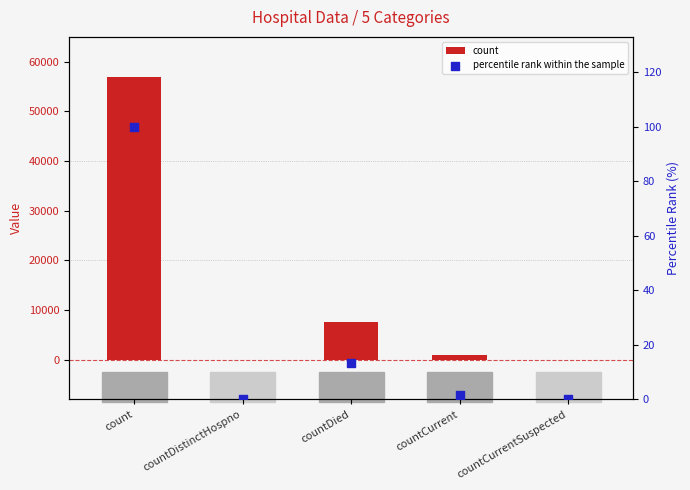

What are all the series names shown in the legend?

count, percentile rank within the sample